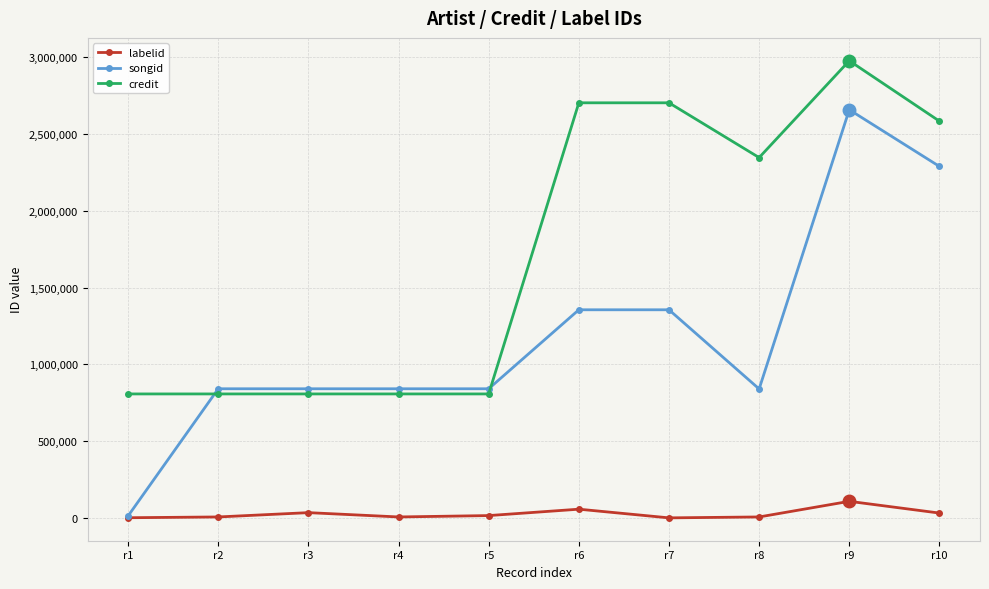

Count the number of data series in this chart.

3